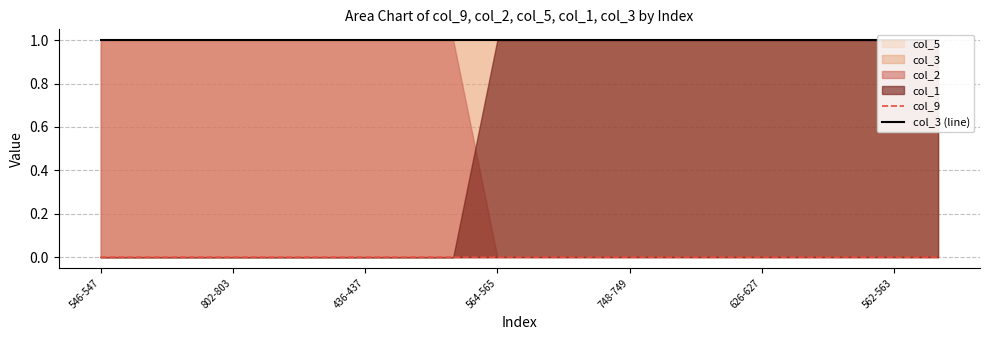

At which category does the chart reach its peak across all series?

546-547